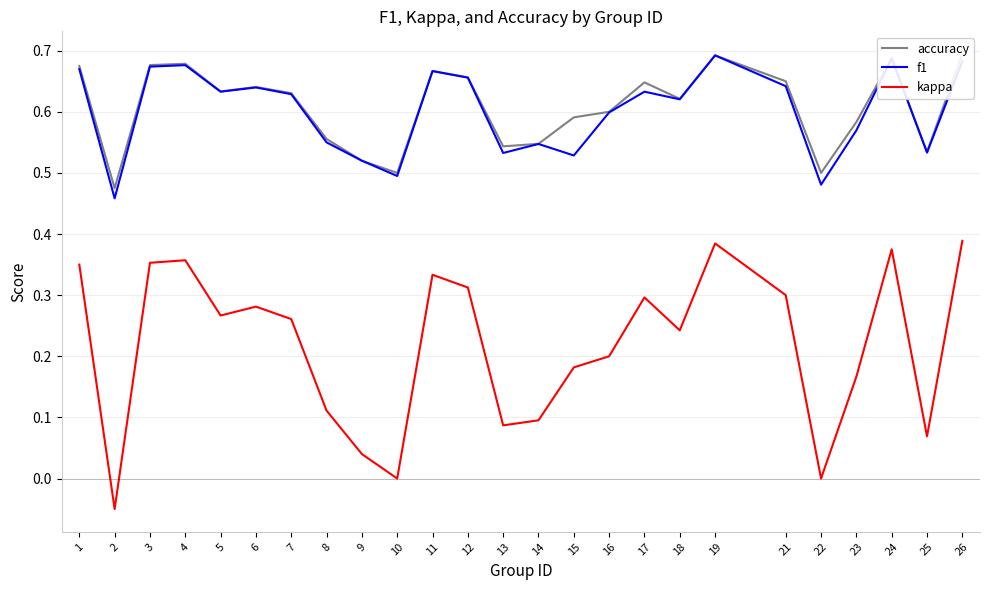

At 22, list the series in order from smallest to largest.

kappa, f1, accuracy